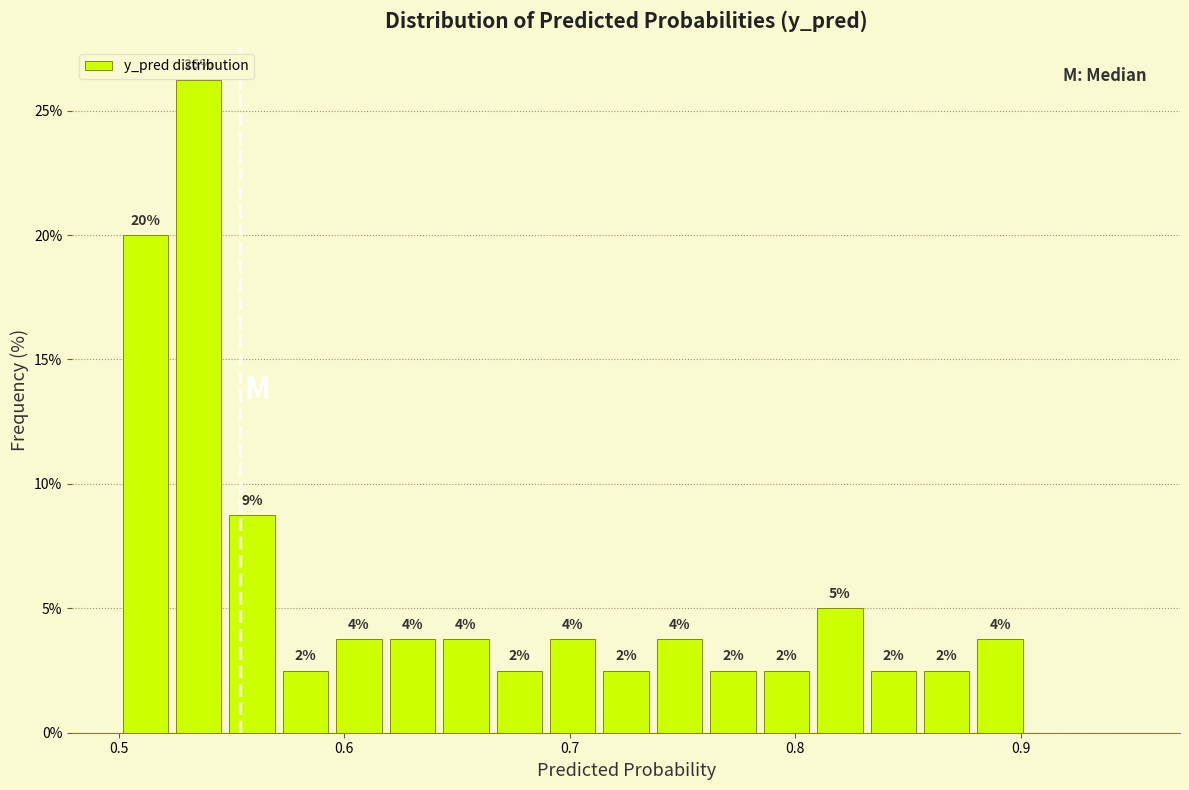

Around what value on the x-axis is the tallest bar? Give the approximate position of its centre, as read against the axis.

0.54